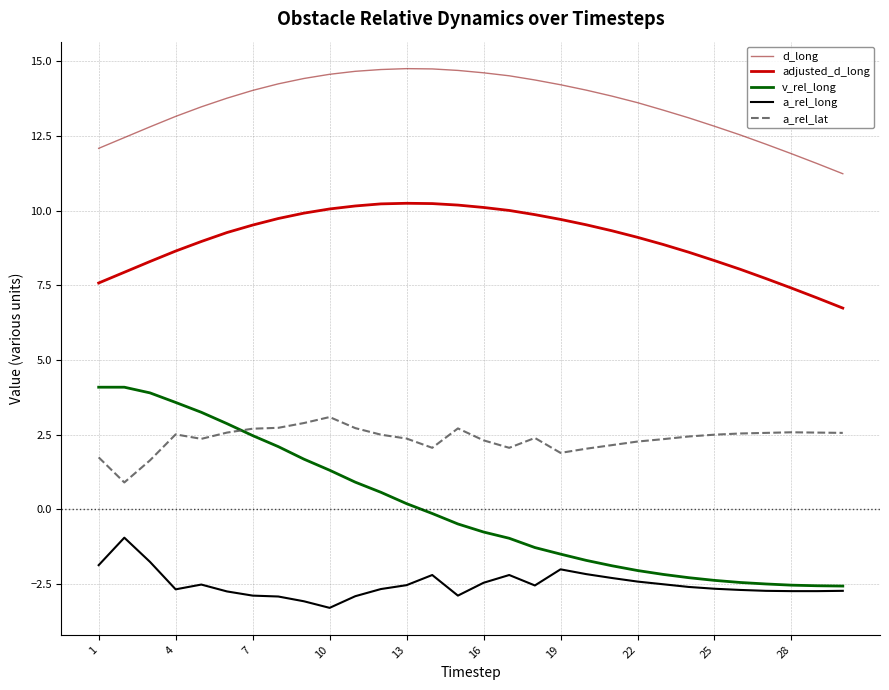

Which series has the largest range (max minus min)?

v_rel_long